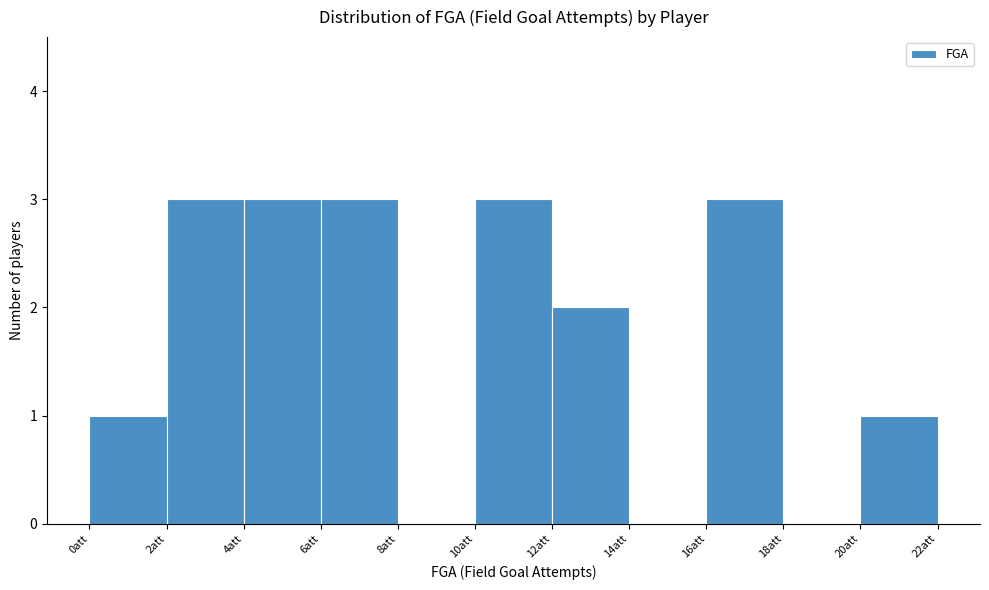

Reading left to right, list every bar in this chart as the range it spans on the x-axis followed by its height. The values are not printed on the chart, so give them approximately, as read against the axis.

0 to 2: 1
2 to 4: 3
4 to 6: 3
6 to 8: 3
8 to 10: 0
10 to 12: 3
12 to 14: 2
14 to 16: 0
16 to 18: 3
18 to 20: 0
20 to 22: 1